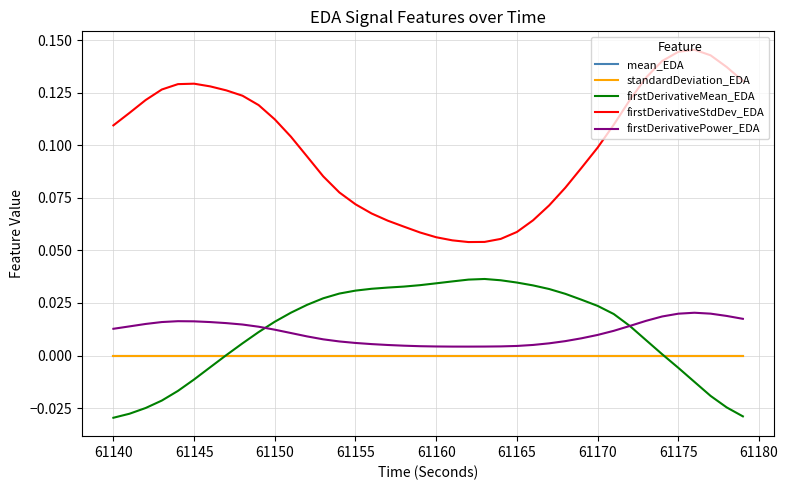

Which series has the largest total across all categories?

firstDerivativeStdDev_EDA